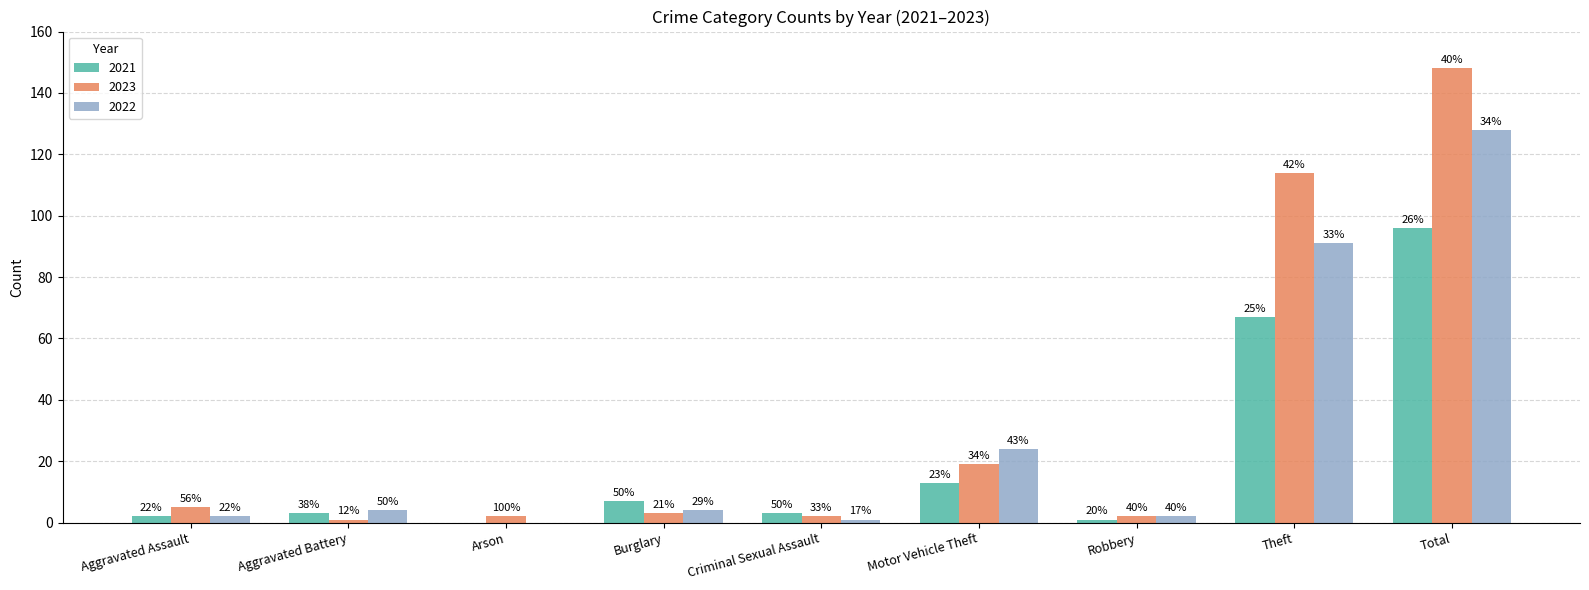

What is the difference between the highest and lowest values at Robbery?

1